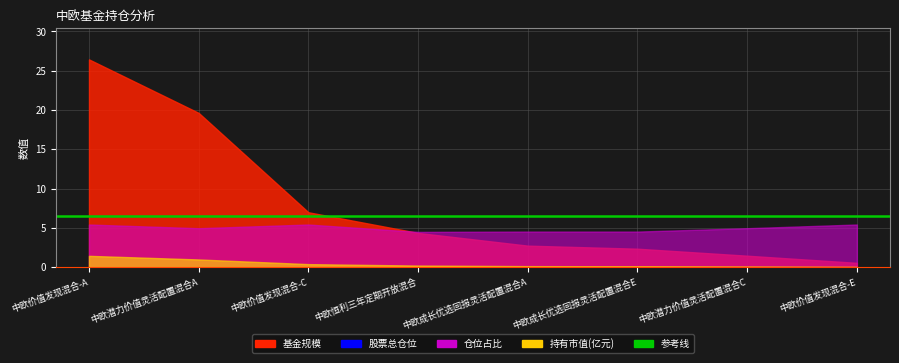

What is the sum of all 股票总仓位 values?

755.5